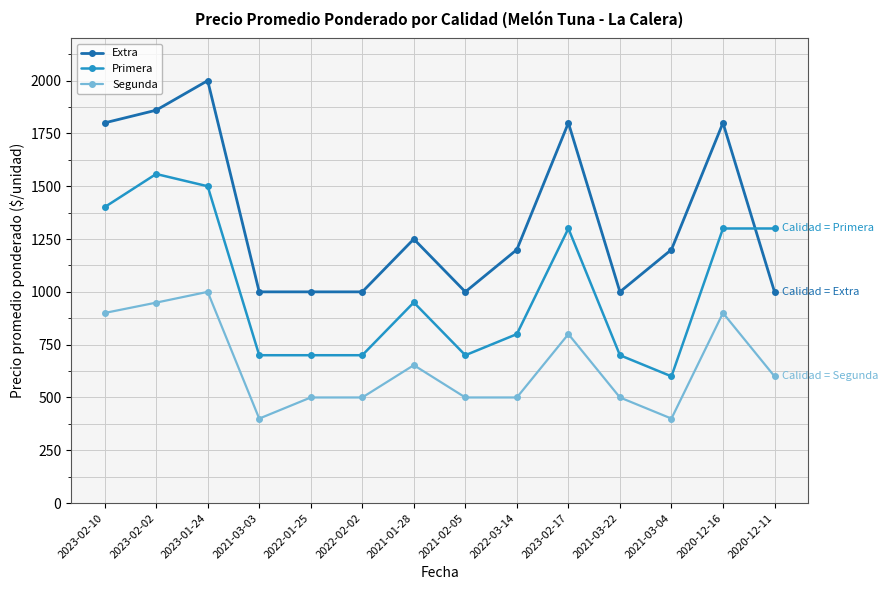

List the series in order of their overall mean, highest first.

Extra, Primera, Segunda